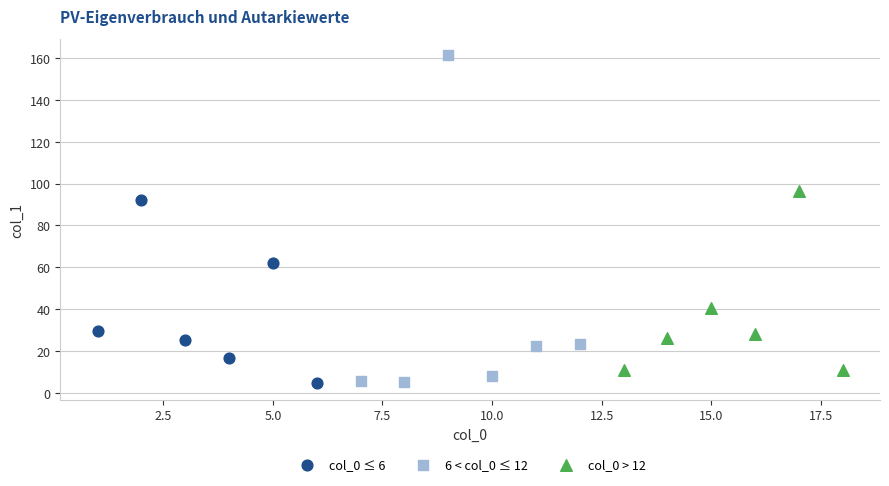

Which series has the widest spread of Y values?

6 < col_0 ≤ 12